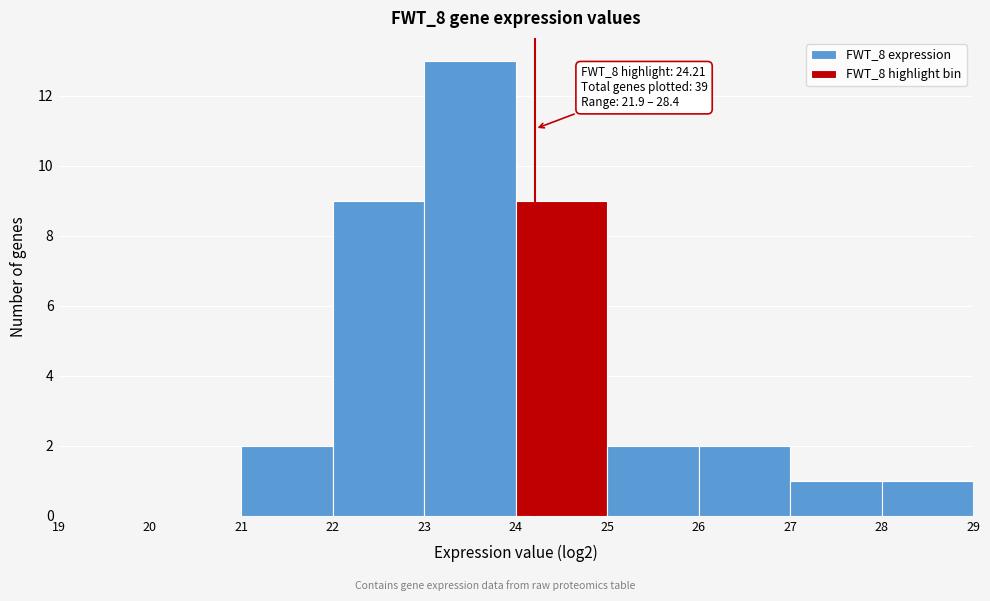

Which range on the x-axis has the tallest bar?

23 to 24